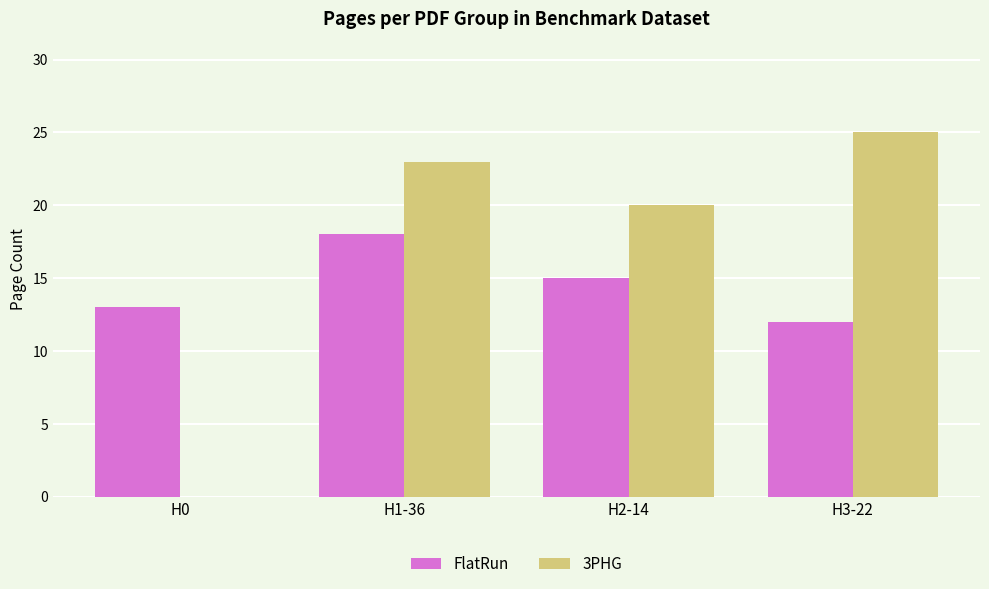

What is the maximum value shown in the chart?

25